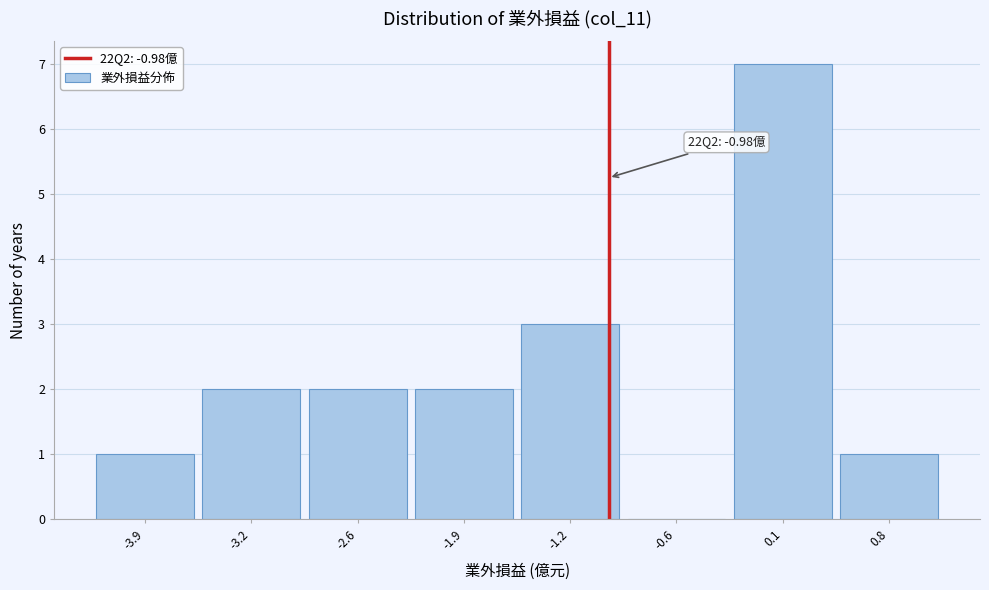

Which range on the x-axis has the tallest bar?

-0.2 to 0.5